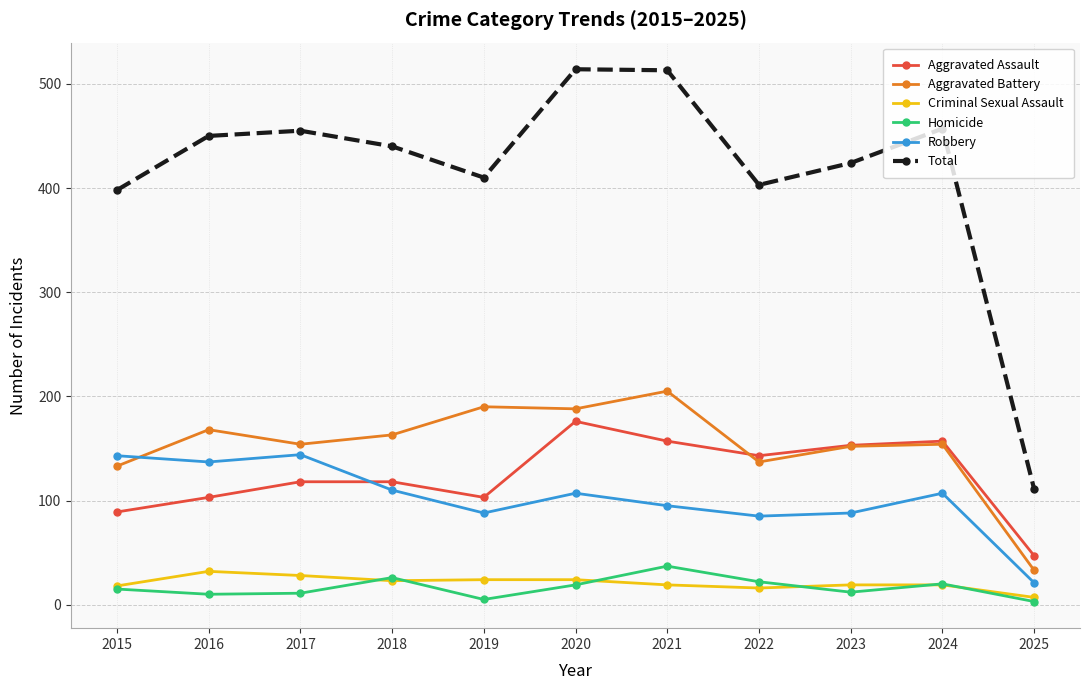

True or false: Aggravated Battery has a value of 31 at 2022.

False